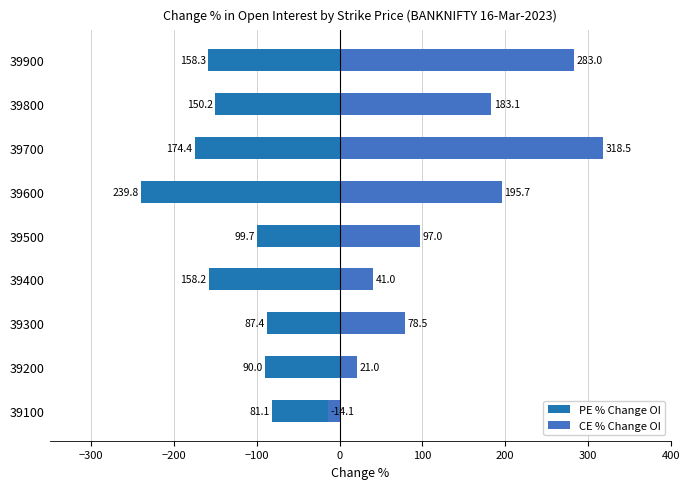

Which series has the largest total across all categories?

CE % Change OI